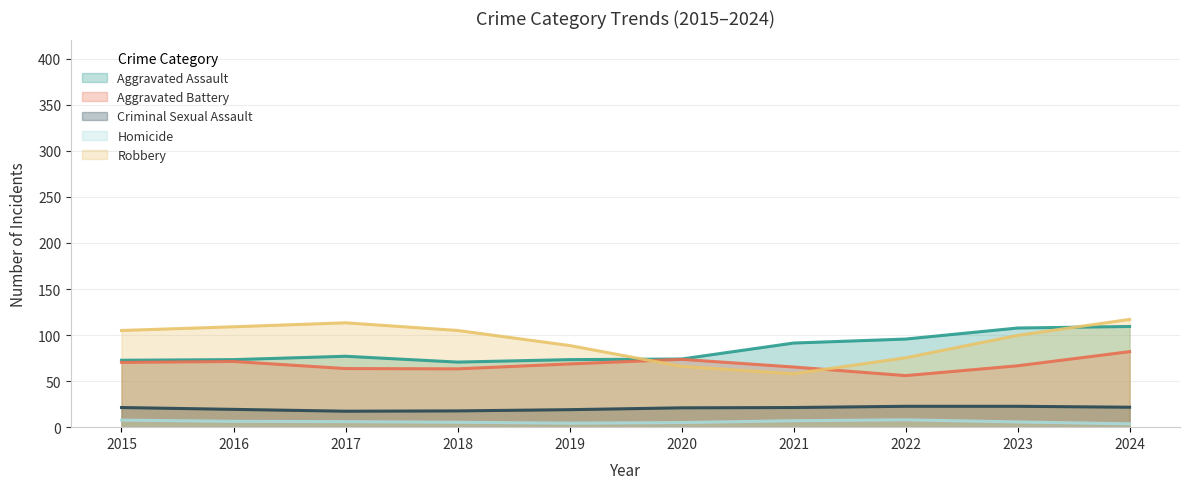

Which label corresponds to the largest value in the chart?

2024